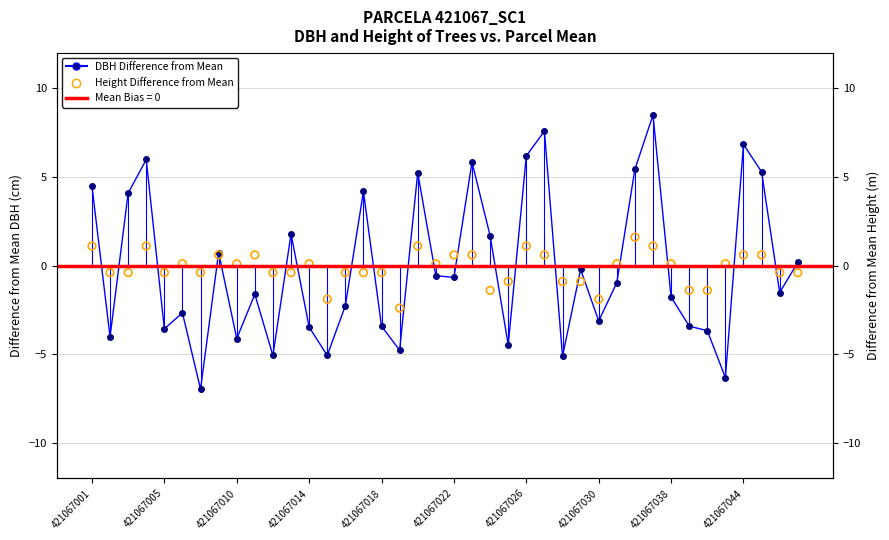

At which category is the sum across all series the highest?

31